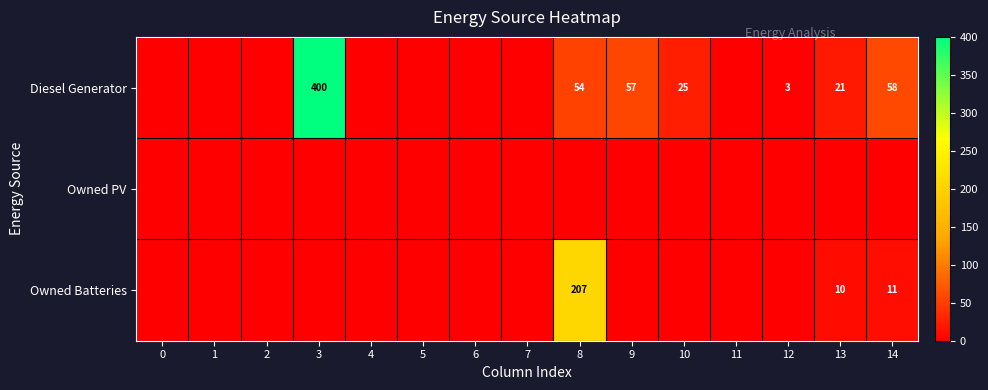

What is the difference between the Owned Batteries values at 8 and 14?

196